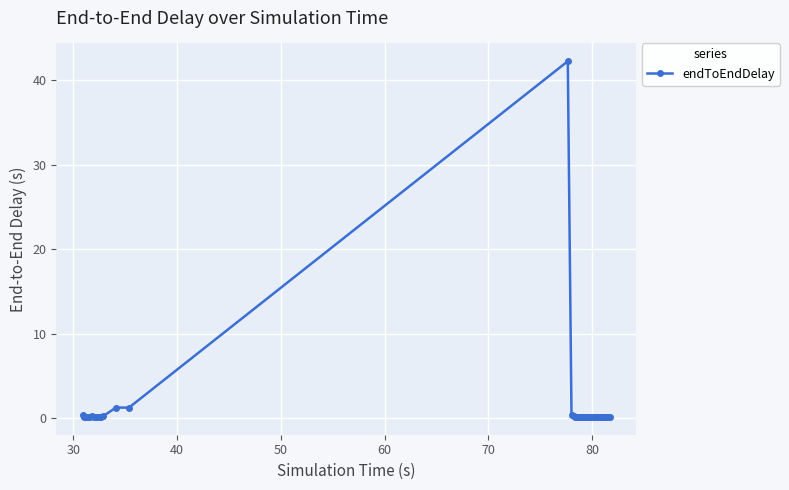

What is the greatest value displayed?

42.3